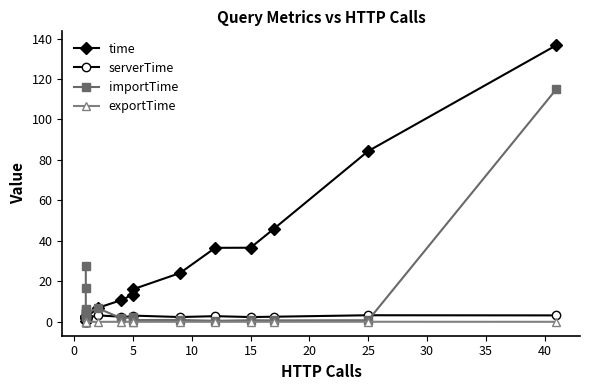

True or false: time and exportTime intersect in this chart.

False